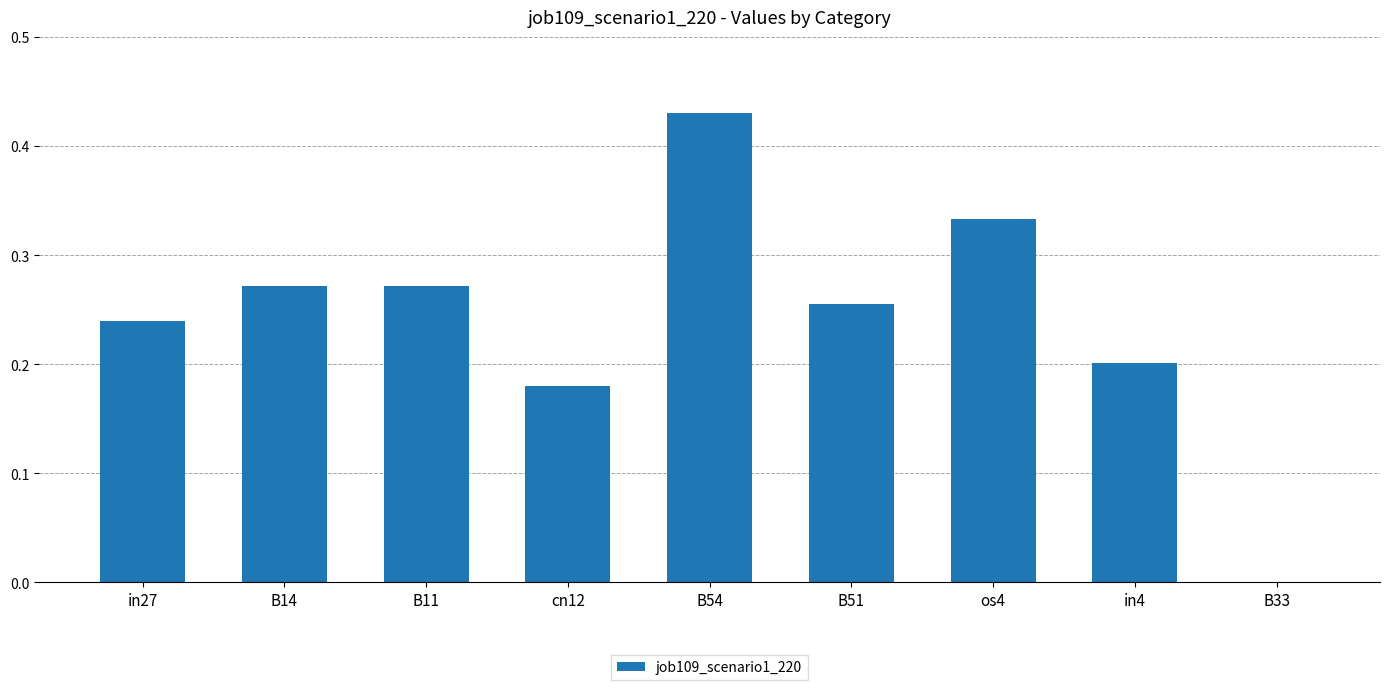

The value at os4 is 0.1. True or false?

False